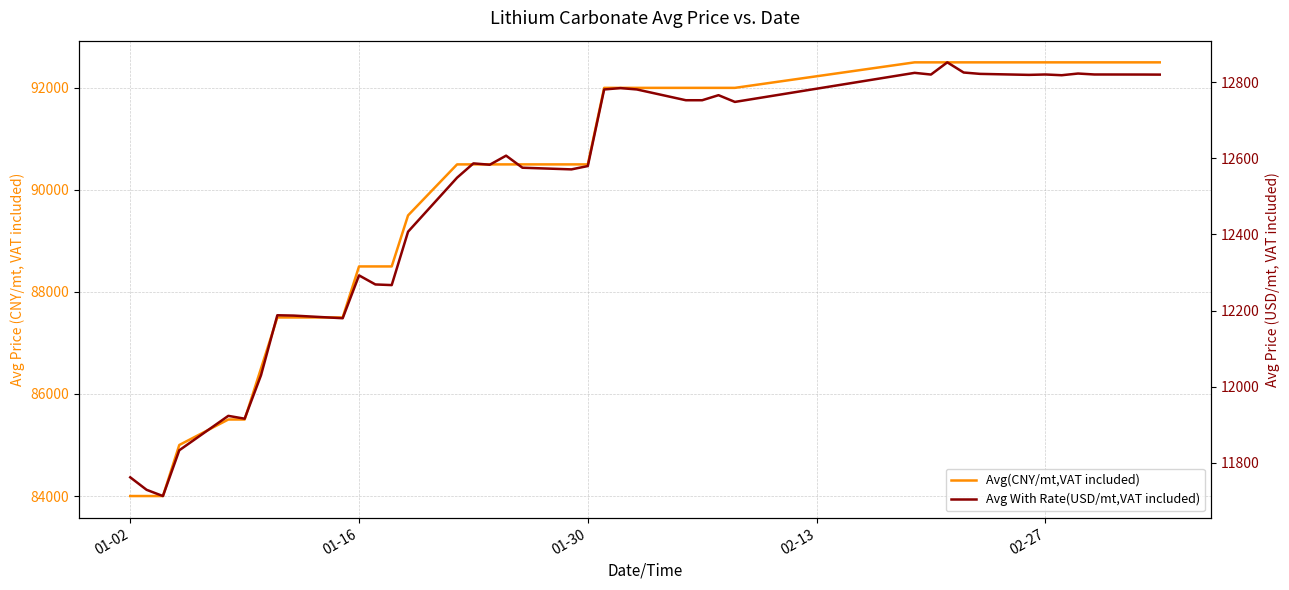

Does the chart display data point markers on the line(s)?

No